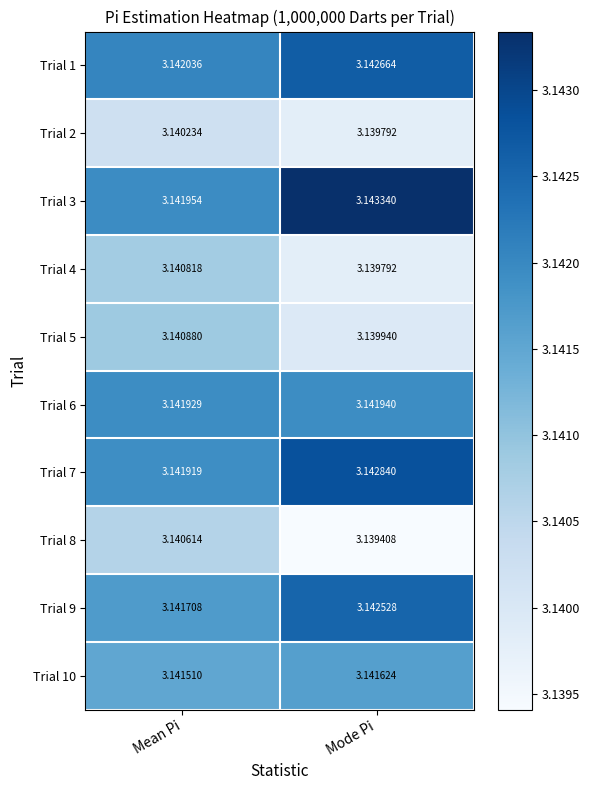

Which category has the highest value in the Trial 4 series?

Mean Pi